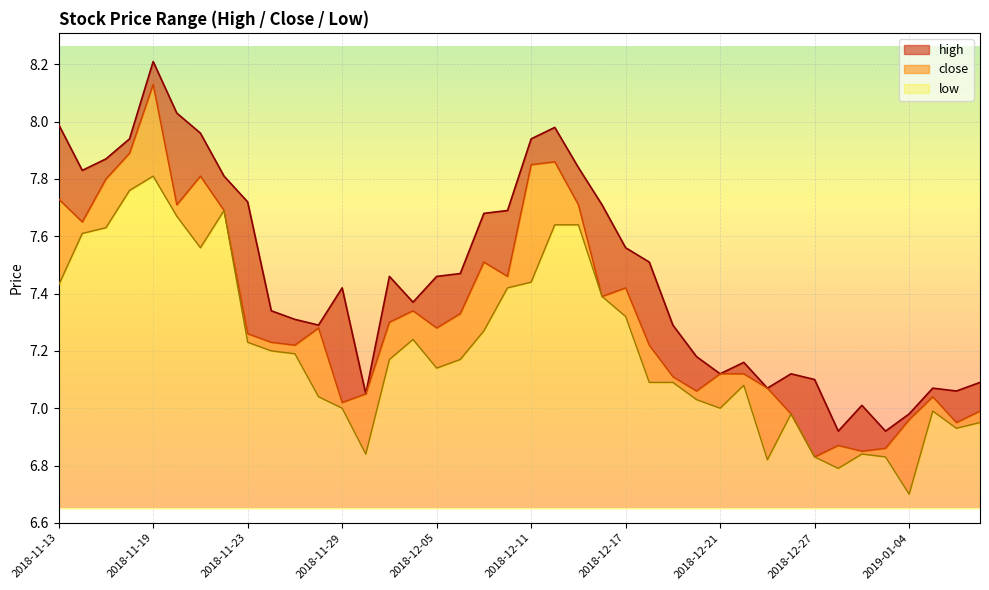

Between 2018-12-18 and 2018-12-28, which series saw the biggest shift?

high